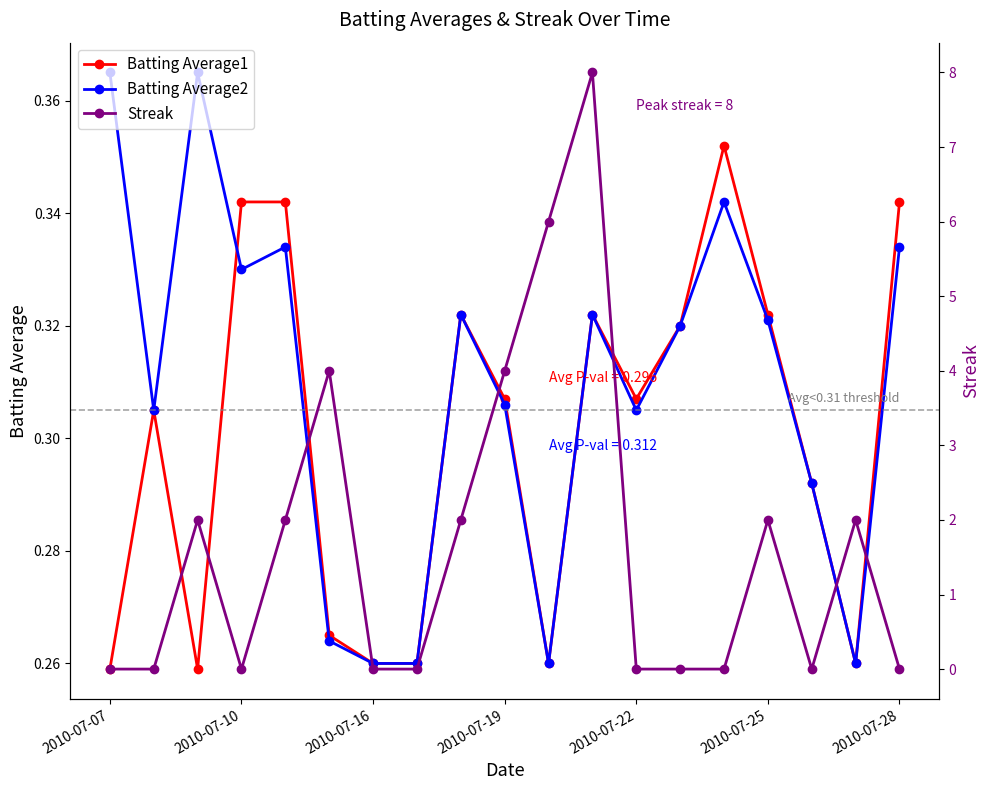

True or false: Batting Average1 has more than 2 points higher than both neighbors.

True